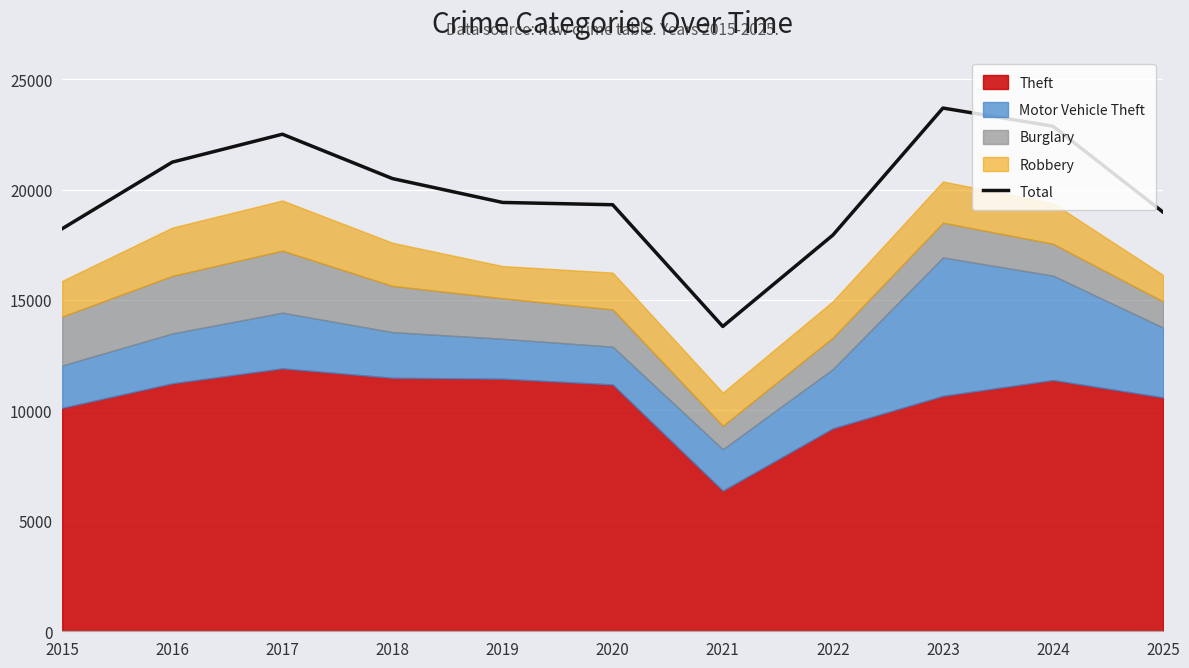

What is the sum of all values?

218458